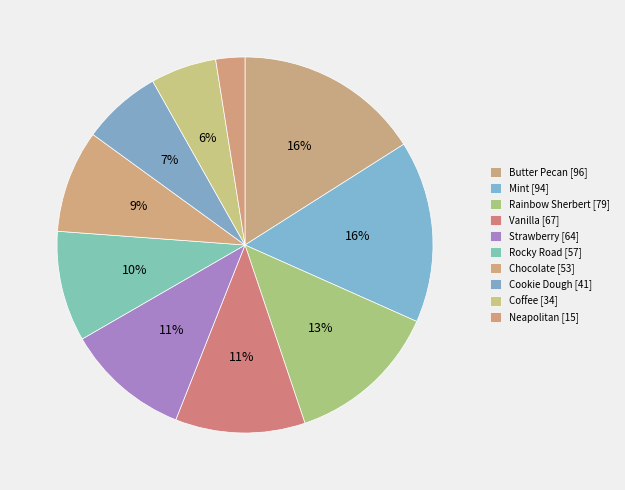

Which slice is the largest?

Butter Pecan